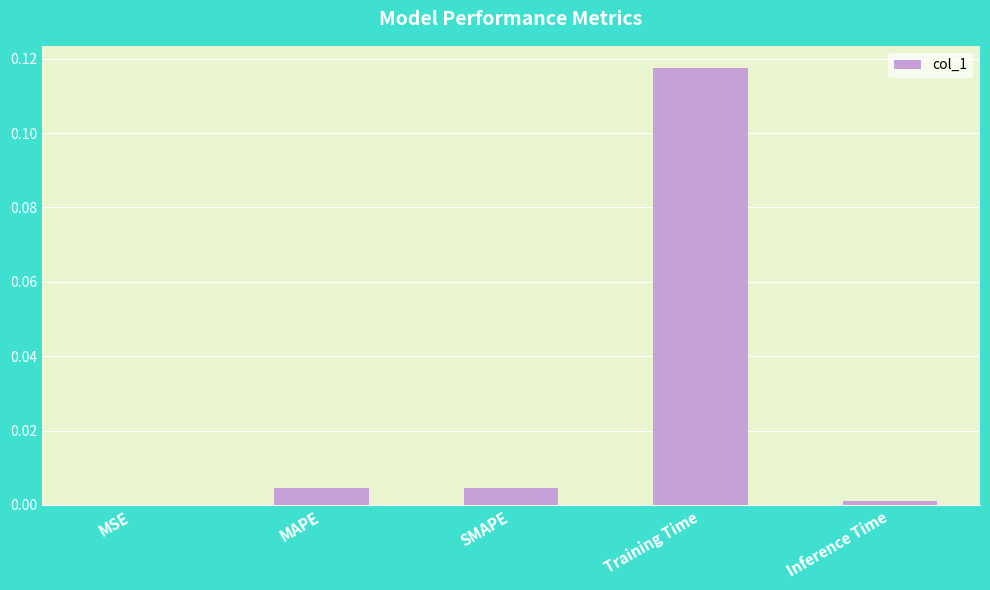

The value at MSE is 0.0. True or false?

True